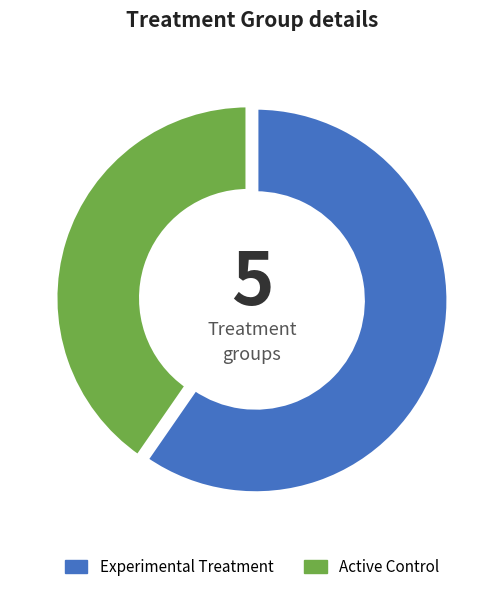

What is the ratio of the value at Experimental Treatment to the value at Active Control?

1.5